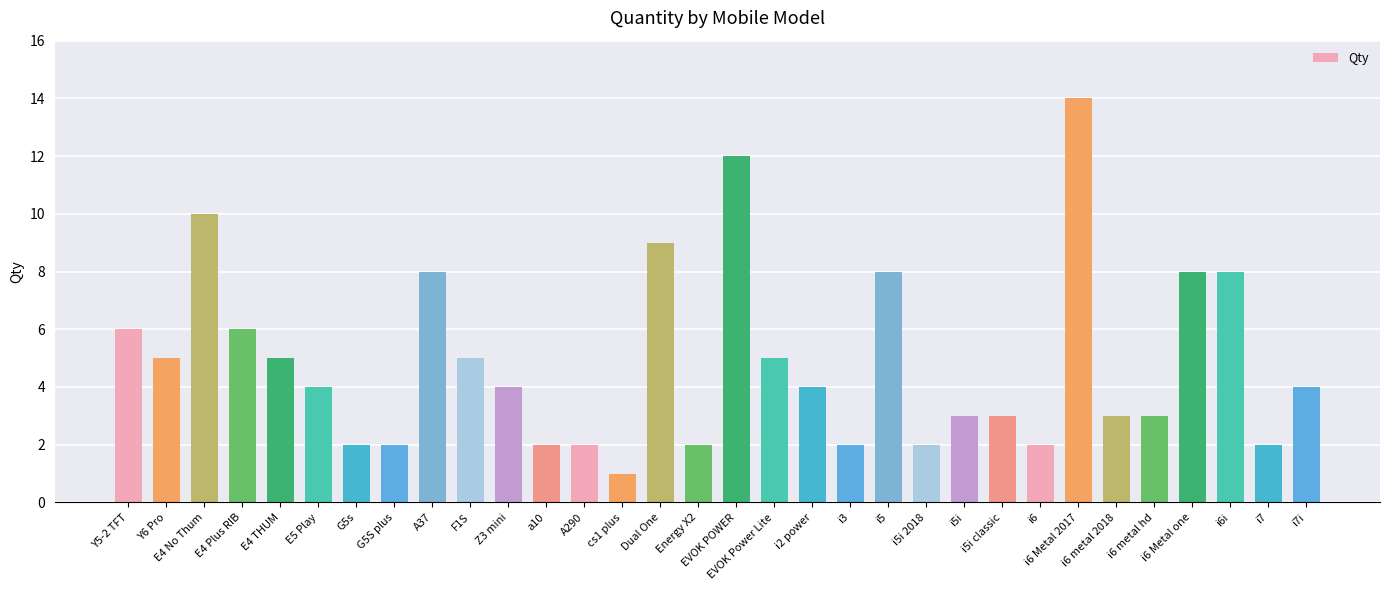

What is the sum of all values?

156